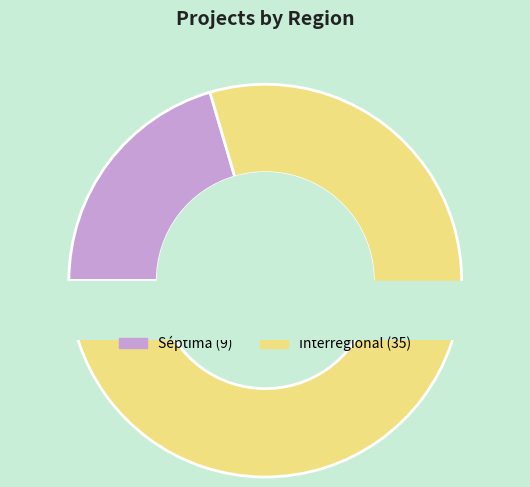

Does any single category account for the majority?

Yes